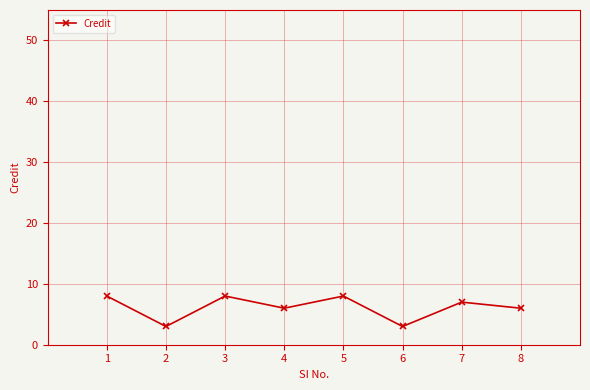

At which category does the data reach its first local valley?

2